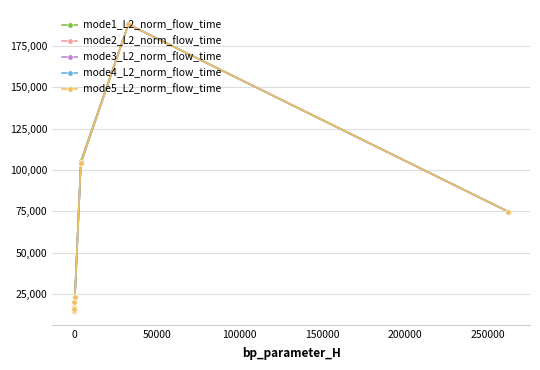

Is this an area chart (filled region under the line)?

No